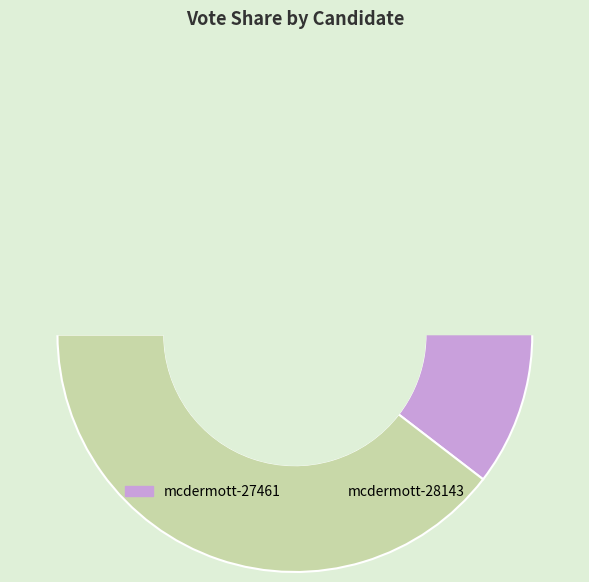

What is the change in value from mcdermott-27461 to mcdermott-28143?

-76429